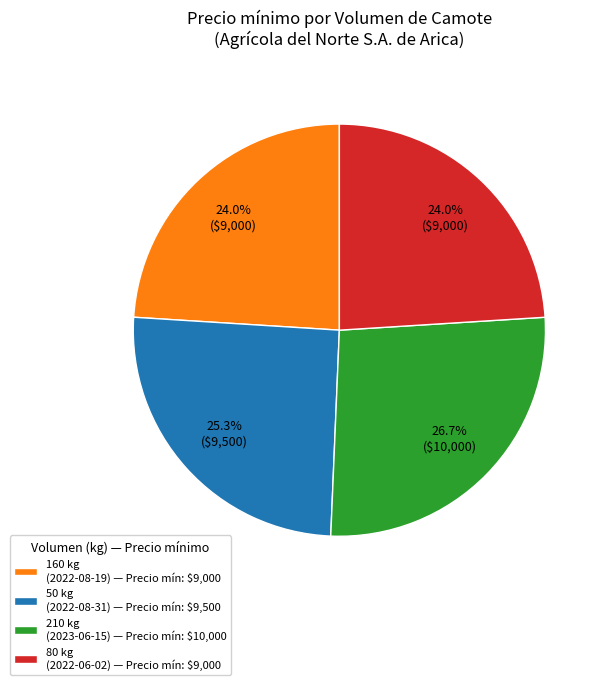

How many slices are in this pie chart?

4